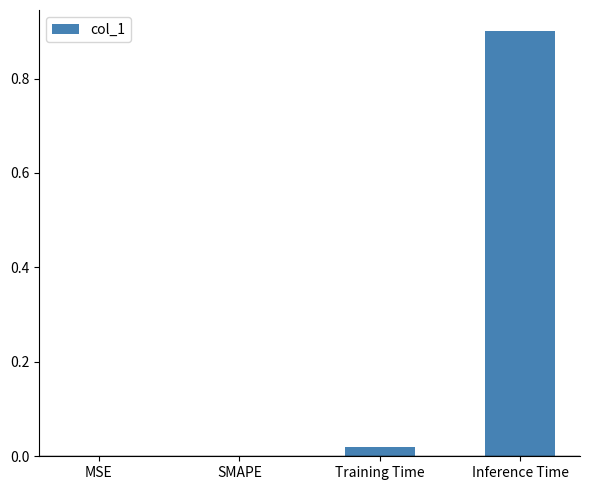

True or false: the data shows 0.6 at Inference Time.

False